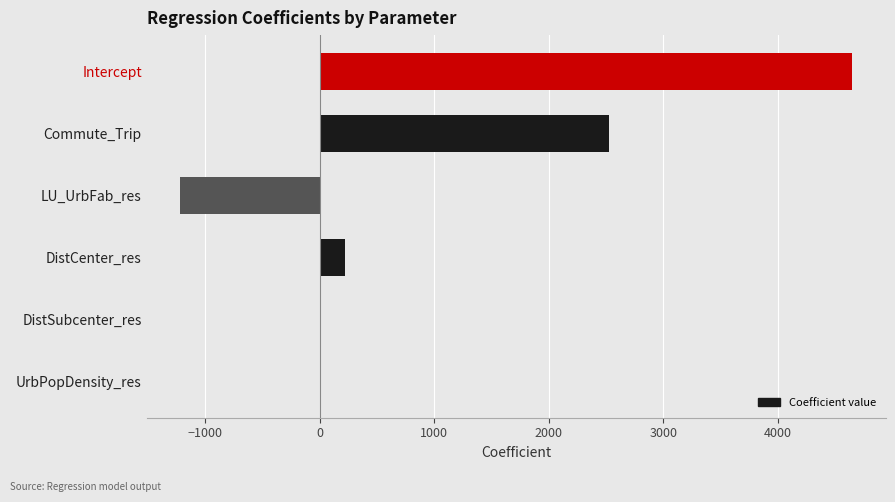

Is it true that the value at Intercept is 2696.4?

False